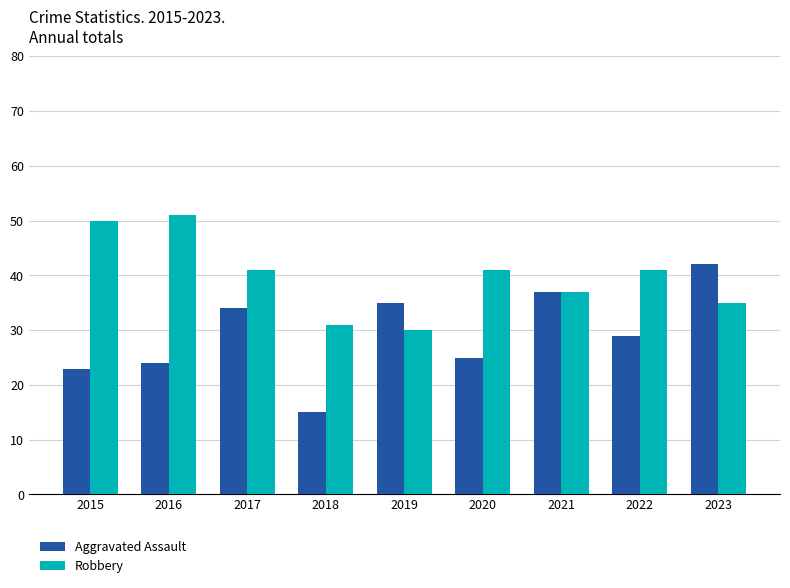

Where does the Robbery series first go above 41?

2015